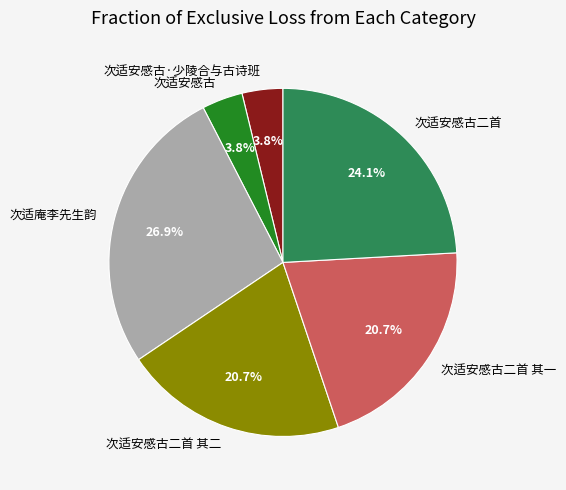

To the nearest percent, what is the difference between the 次适安感古·少陵合与古诗班 and 次适安感古二首 其一 slice percentages?

17%